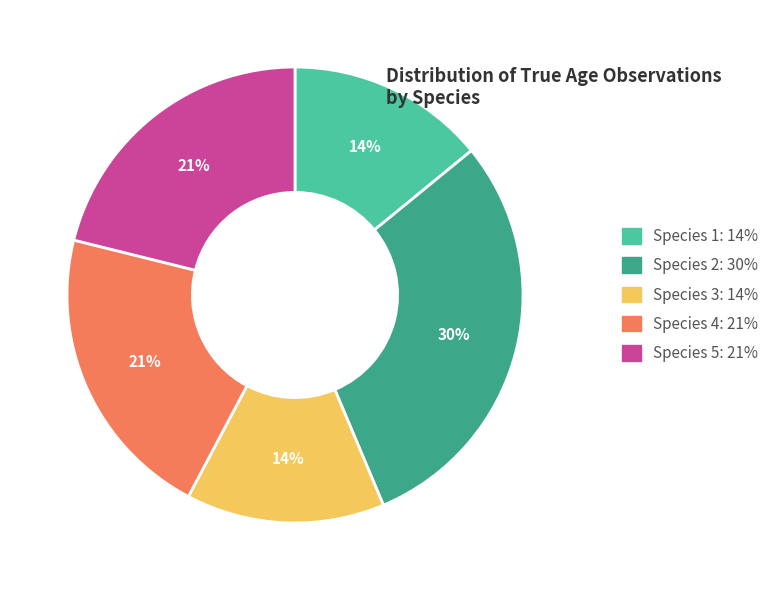

Which slice is the largest?

Species 2